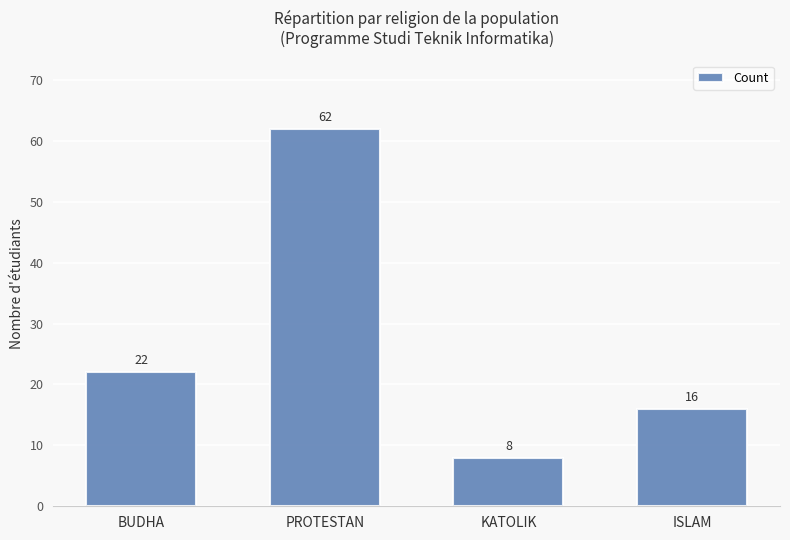

Rank the categories by value from highest to lowest.

PROTESTAN, BUDHA, ISLAM, KATOLIK